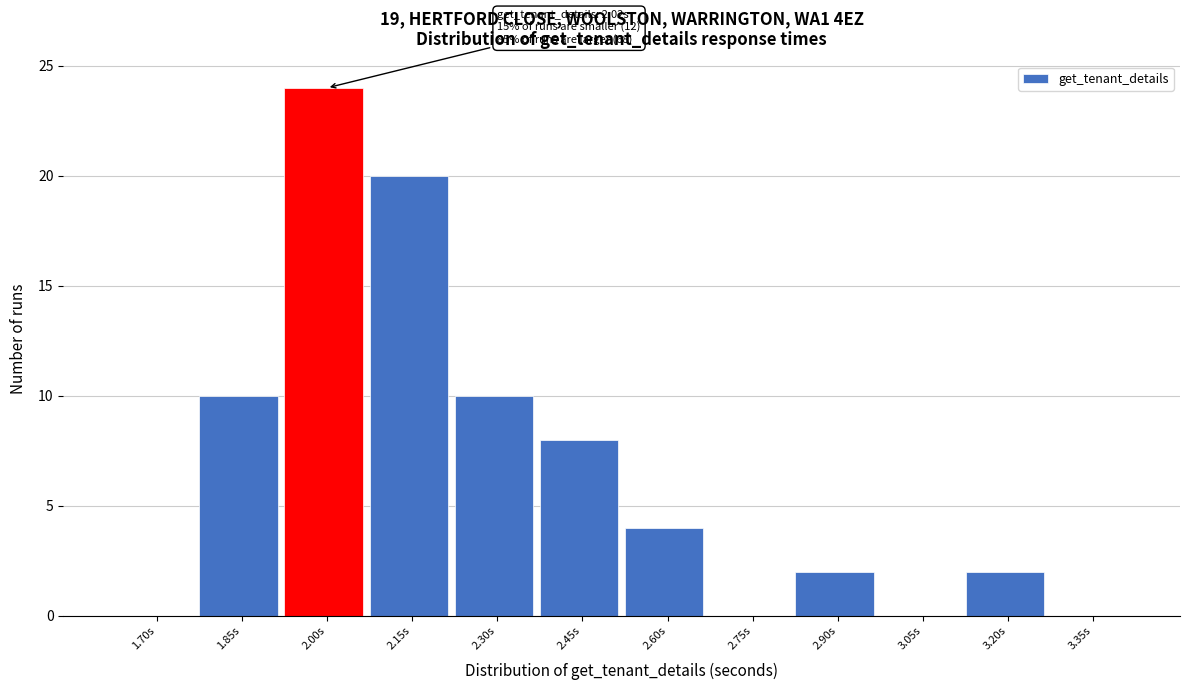

Reading left to right, transcribe all the data shown in this chart.

1.70s=0	1.85s=10	2.00s=24	2.15s=20	2.30s=10	2.45s=8	2.60s=4	2.75s=0	2.90s=2	3.05s=0	3.20s=2	3.35s=0